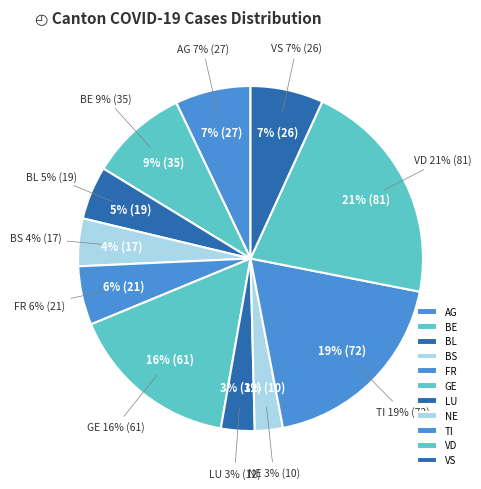

The BL slice represents 1% of the pie. True or false?

False